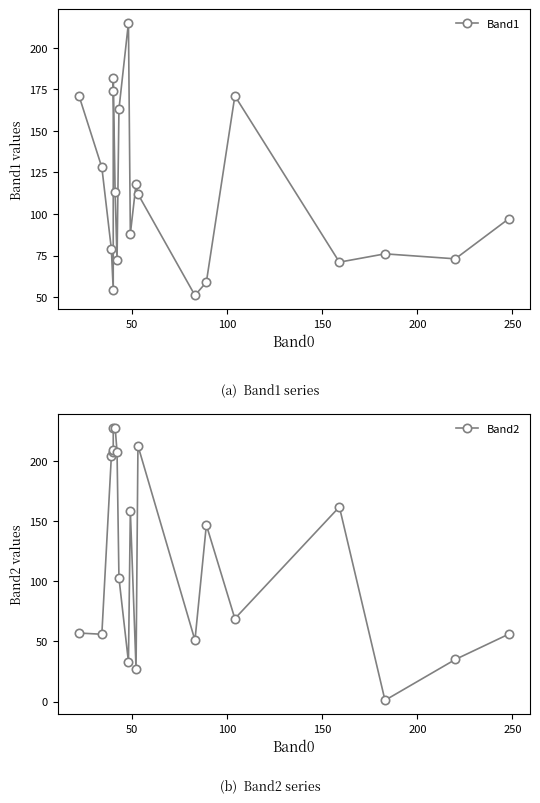

Does the chart have visible grid lines?

No